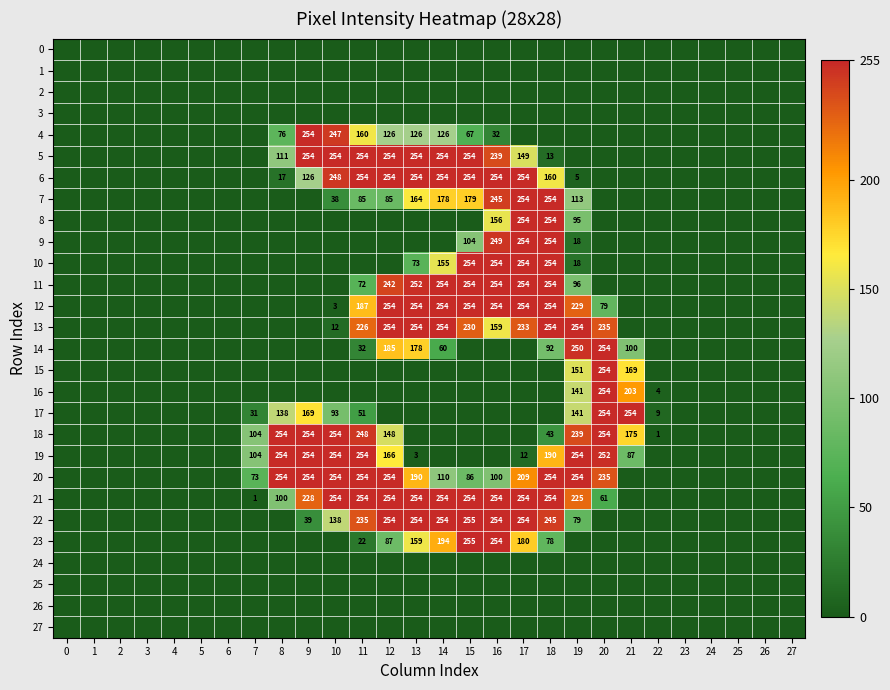

True or false: 14 has a value of 131 at 21.

False